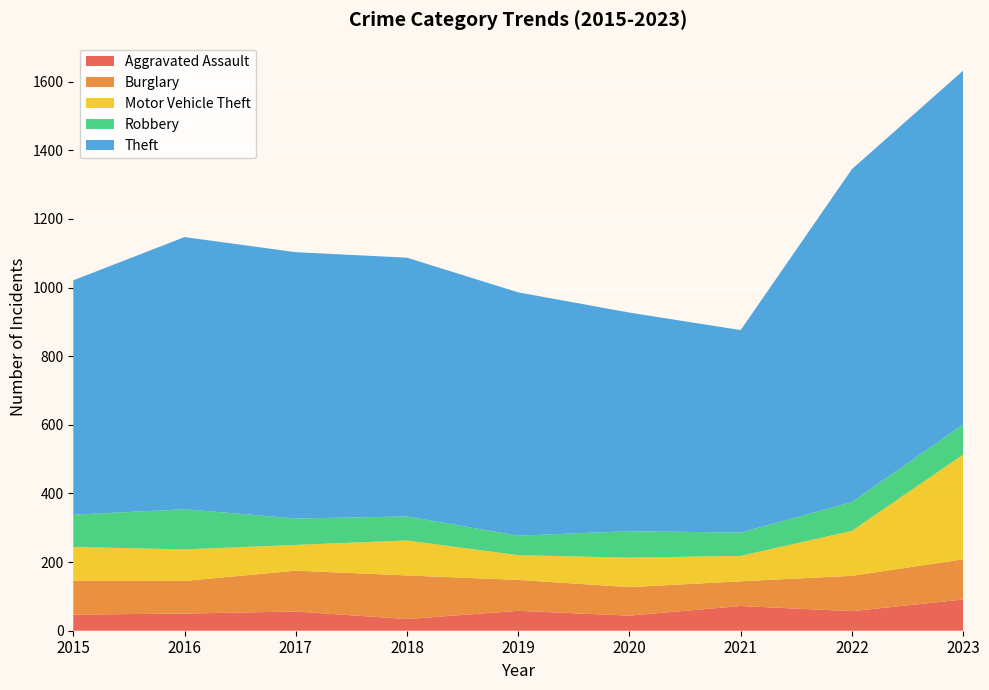

Reading left to right, extract all data points from this chart.

Aggravated Assault: 2015=47	2016=50	2017=56	2018=34	2019=58	2020=44	2021=72	2022=57	2023=91
Burglary: 2015=99	2016=95	2017=119	2018=127	2019=90	2020=83	2021=72	2022=103	2023=117
Motor Vehicle Theft: 2015=98	2016=92	2017=75	2018=102	2019=72	2020=86	2021=74	2022=131	2023=305
Robbery: 2015=94	2016=117	2017=77	2018=70	2019=57	2020=77	2021=68	2022=84	2023=88
Theft: 2015=683	2016=793	2017=776	2018=754	2019=709	2020=637	2021=590	2022=970	2023=1031